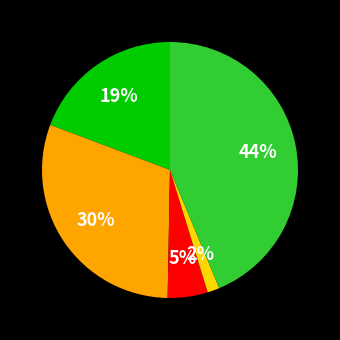

Does any single category account for the majority?

No